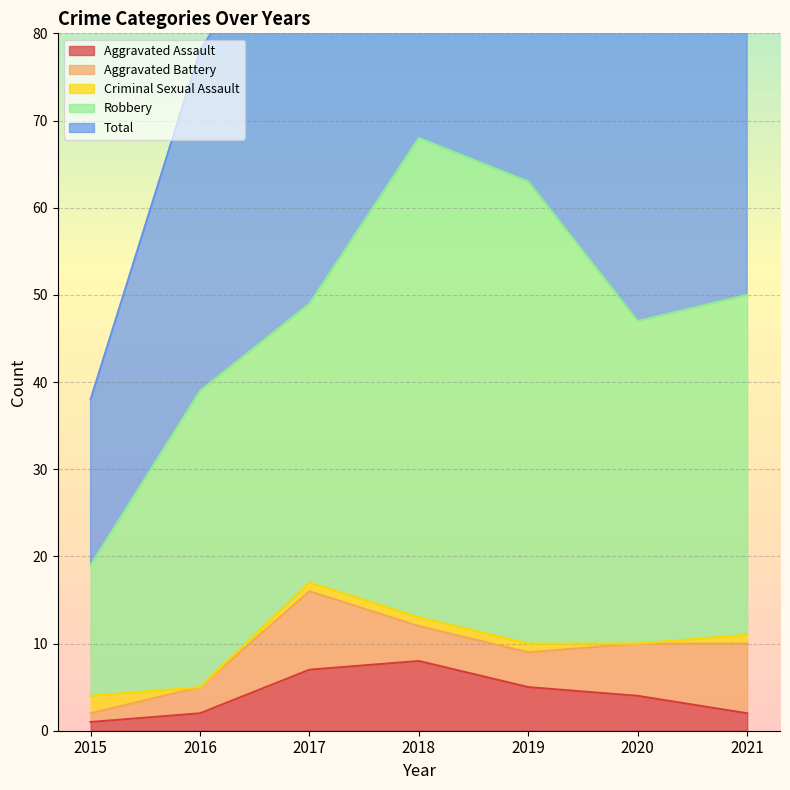

At which category does the chart reach its peak across all series?

2018